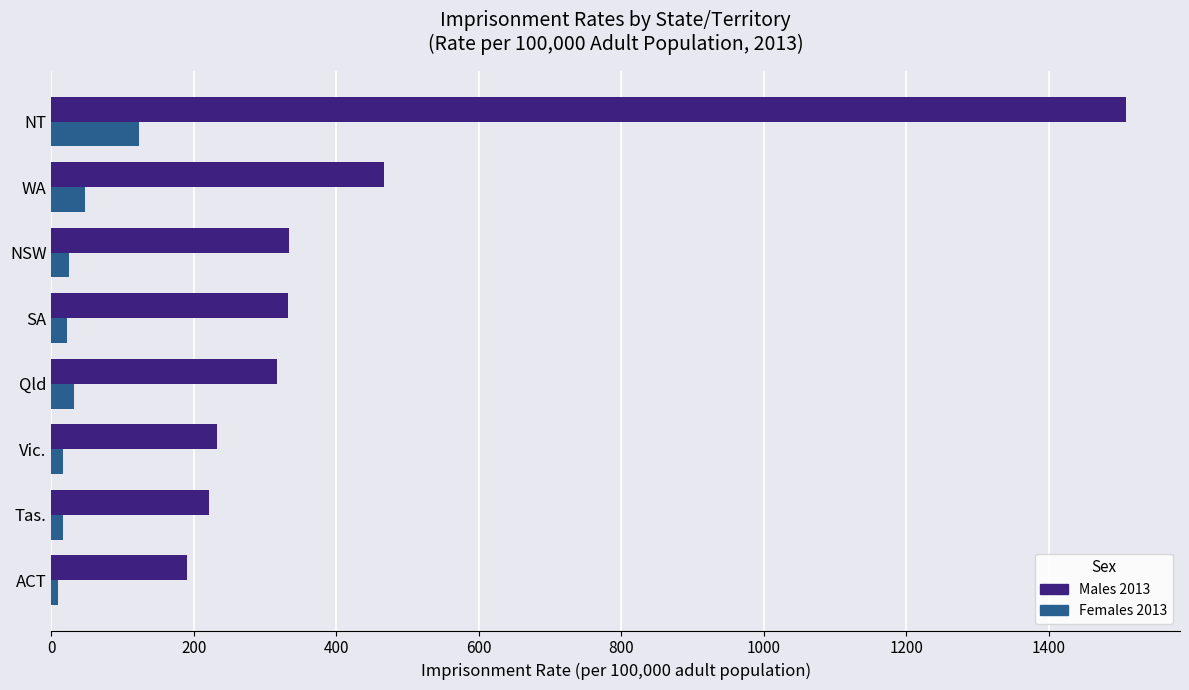

Which series has the largest total across all categories?

Males 2013